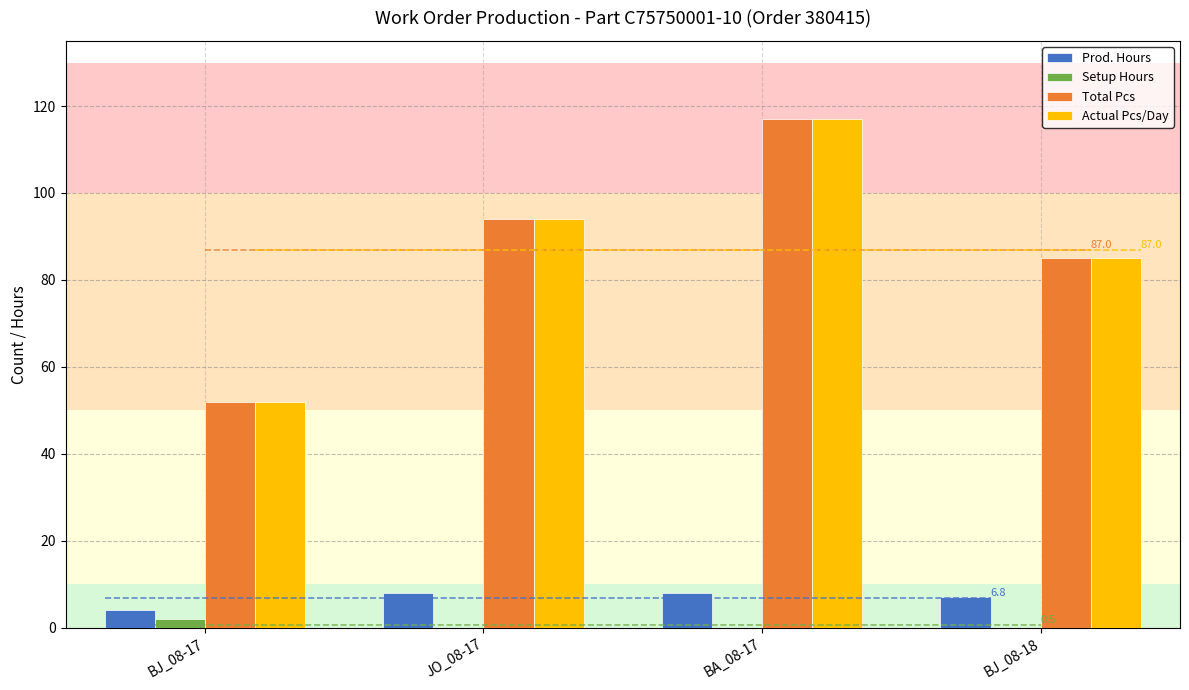

Reading right to left, extract all data points from this chart.

Prod. Hours: 7	8	8	4
Setup Hours: 0	0	0	2
Total Pcs: 85	117	94	52
Actual Pcs/Day: 85	117	94	52